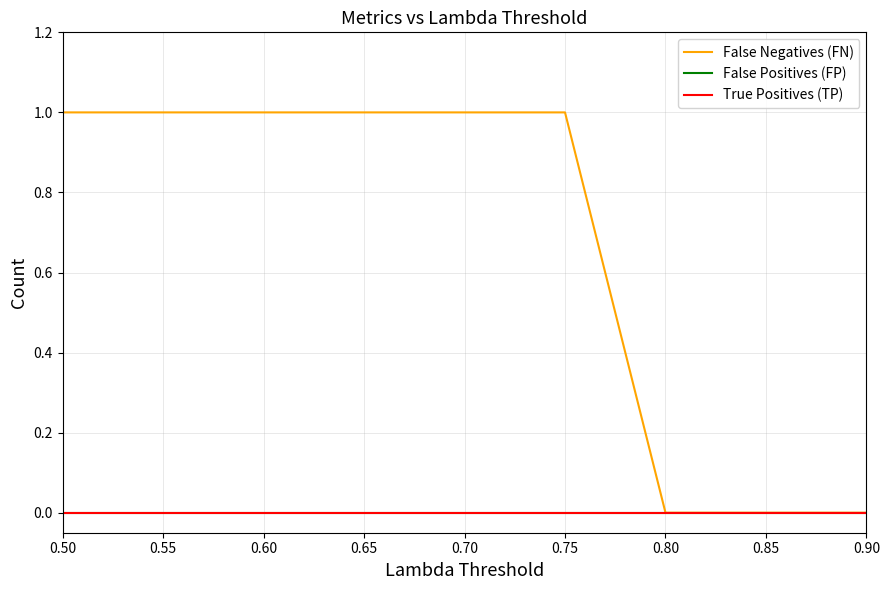

Where is False Negatives (FN) nearest to the value 0?

0.80